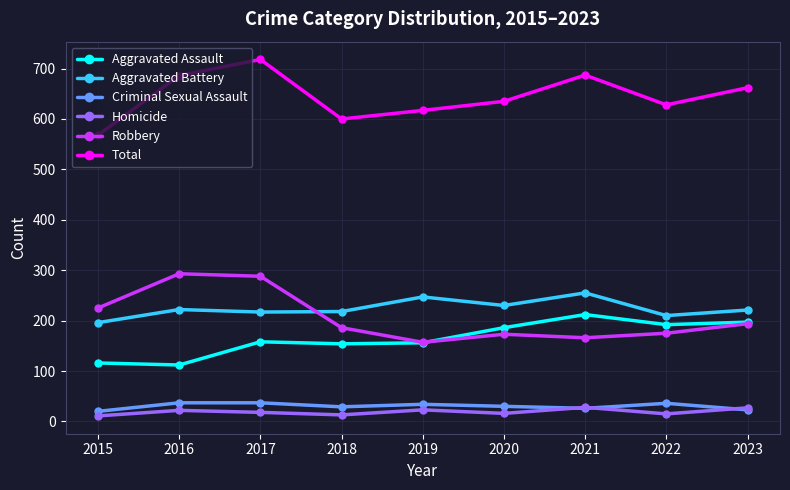

What is the difference between the maximum and second lowest values in the Total series?

118